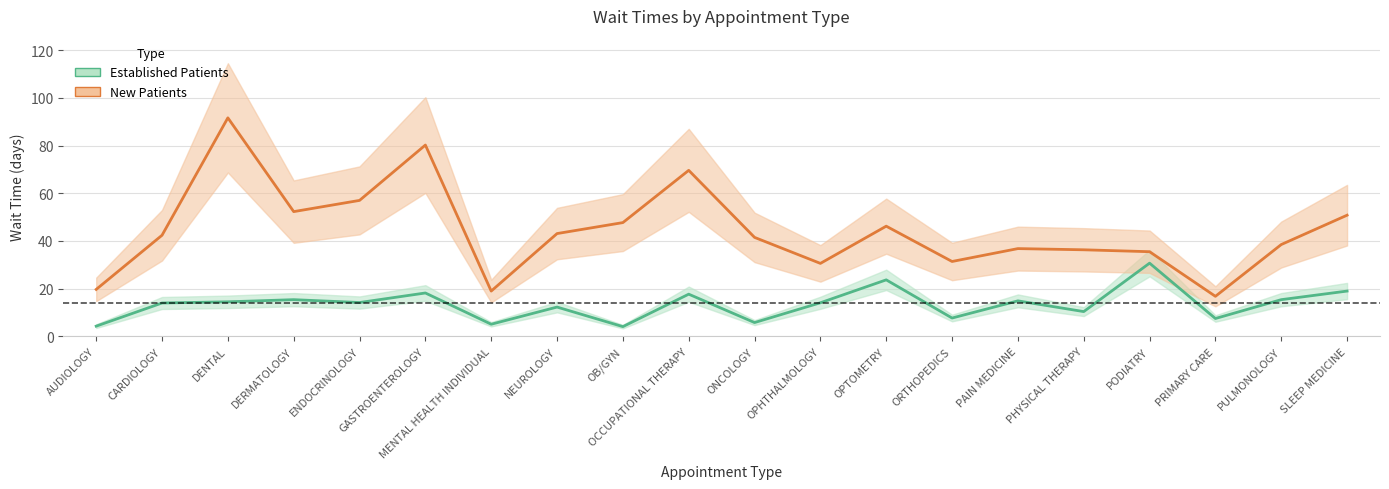

What are all the series names shown in the legend?

EstablishedPatients, NewPatients